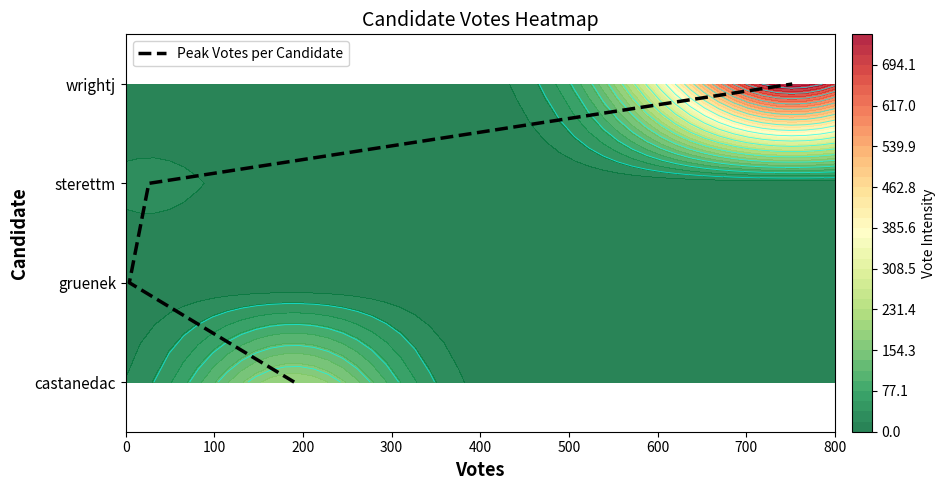

The value at 0 is 0. True or false?

True